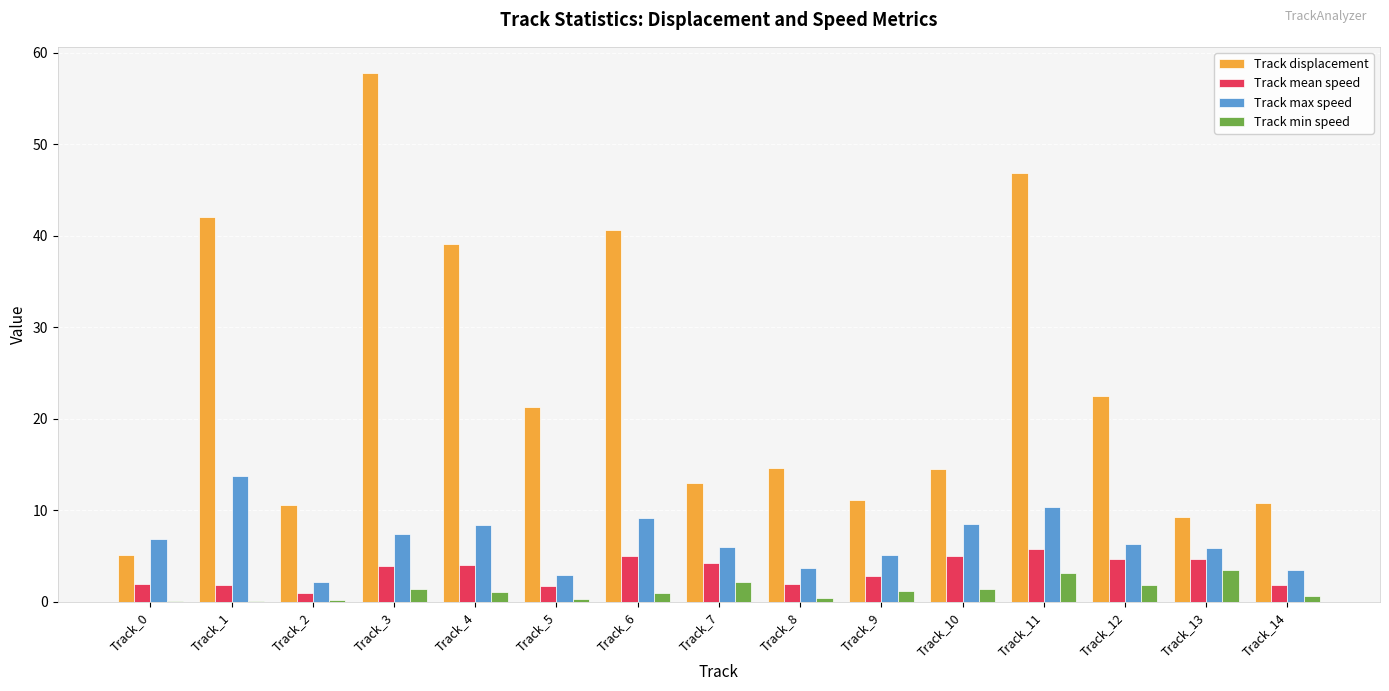

Which label corresponds to the largest value in the chart?

Track_3